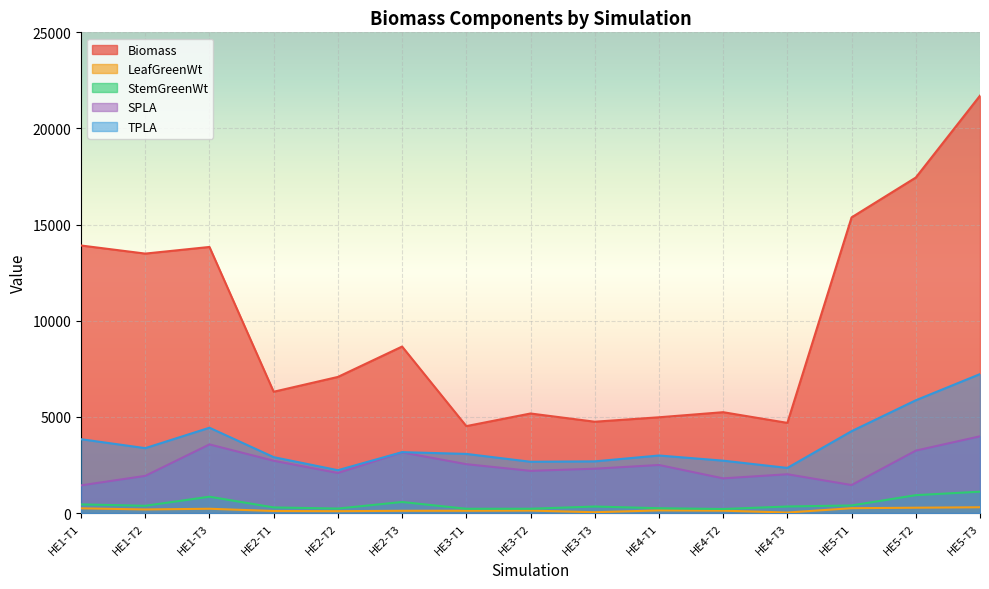

What is the minimum value for StemGreenWt?

209.9